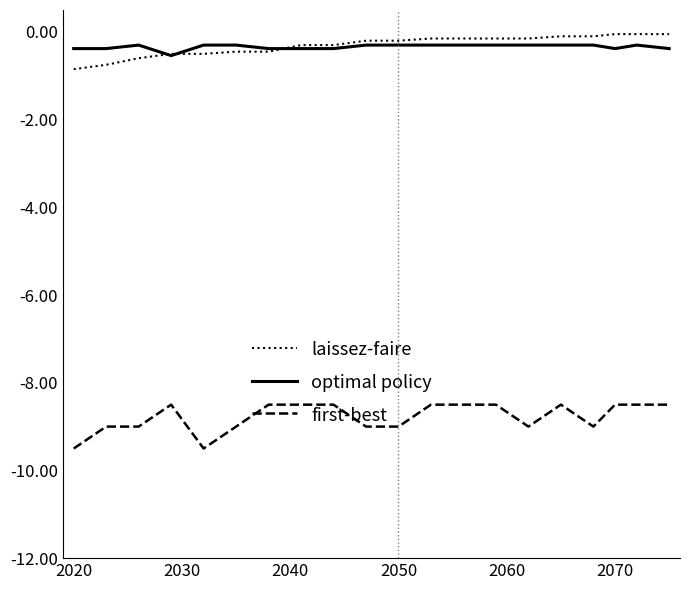

True or false: laissez-faire and first-best cross at least once.

False